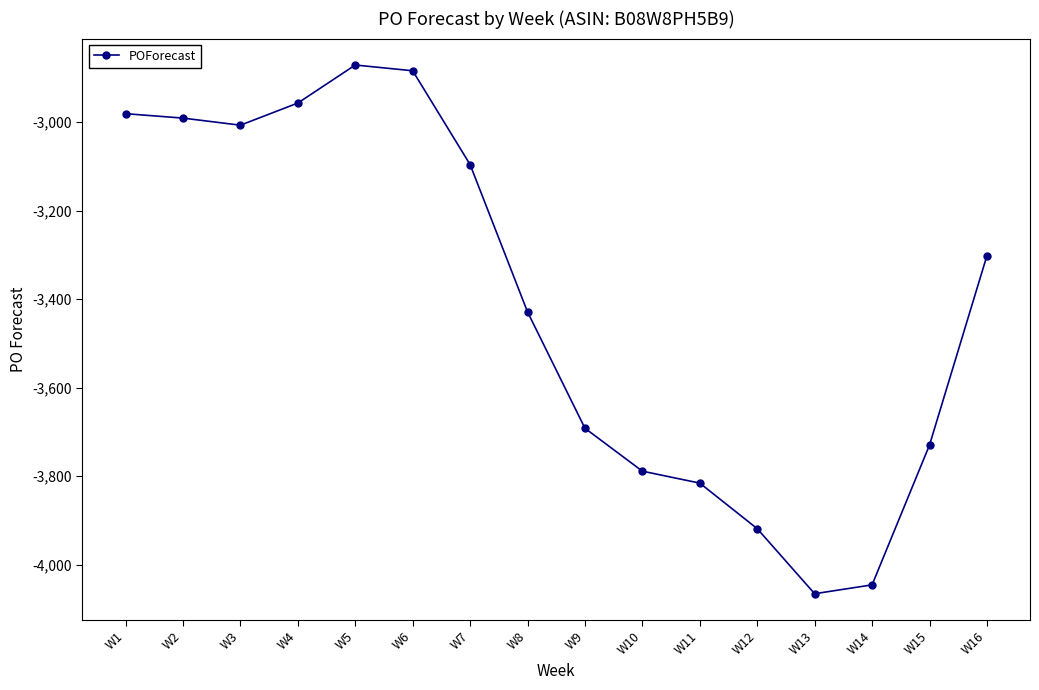

Does the chart have visible grid lines?

No